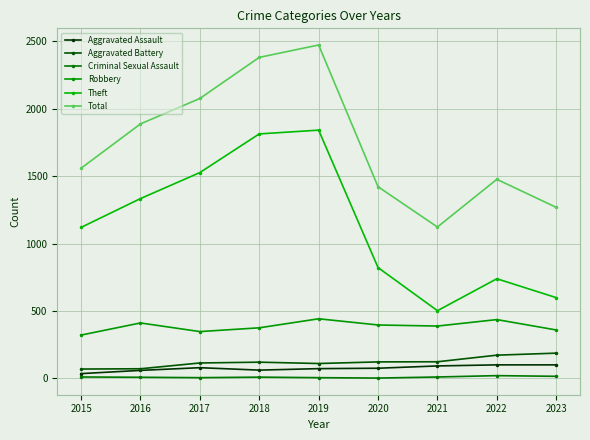

Reading left to right, what are all the values shown in this chart?

Aggravated Assault: 35	59	79	61	72	75	92	100	100
Aggravated Battery: 69	71	114	120	110	122	123	172	187
Criminal Sexual Assault: 10	8	5	9	5	2	10	20	15
Robbery: 321	411	347	375	442	396	388	436	359
Theft: 1120	1334	1527	1814	1842	822	502	739	599
Total: 1559	1888	2077	2382	2474	1422	1123	1477	1269